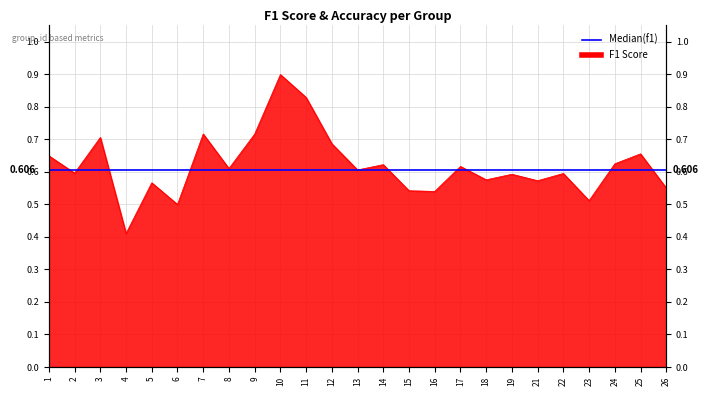

True or false: the data shows 0.6 at 14.

True